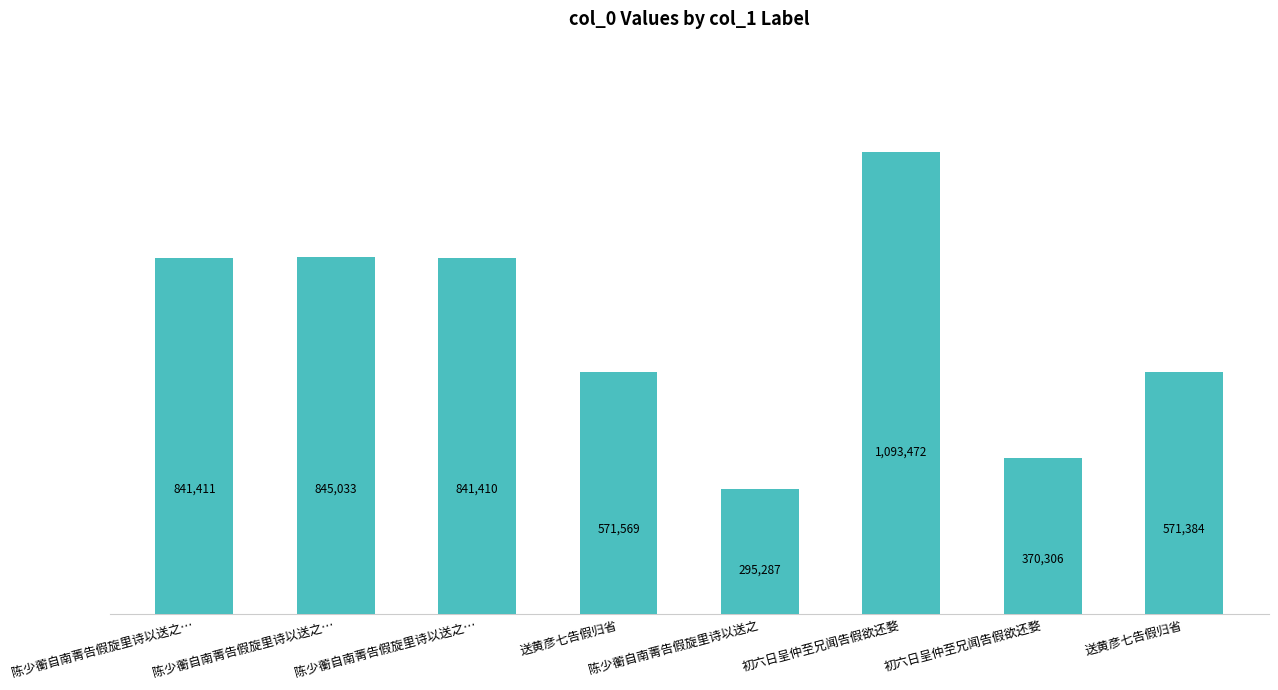

Is it true that the value at 初六日呈仲至兄闻告假欲还婺 is 1093472?

True